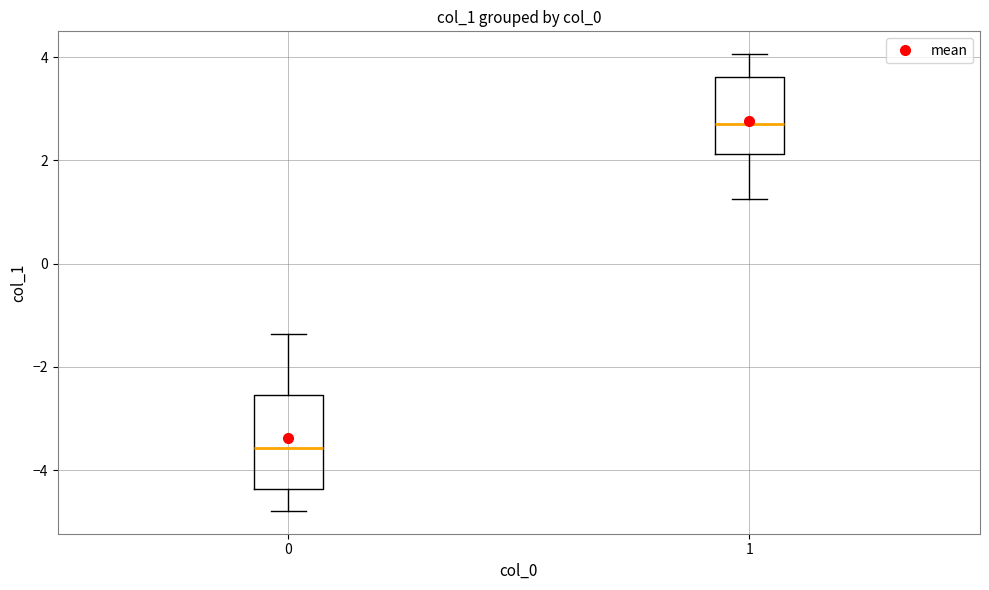

Reading left to right, transcribe this box plot: for each box, give where its median line is, the range the box spans, and where its two whiskers end, as read against the y-axis. The values are not printed on the chart, so give them approximately, as read against the axis.

0: median -3.6, box -4.4 to -2.6, whiskers -4.8 to -1.4
1: median 2.8, box 2.2 to 3.6, whiskers 1.2 to 4.0